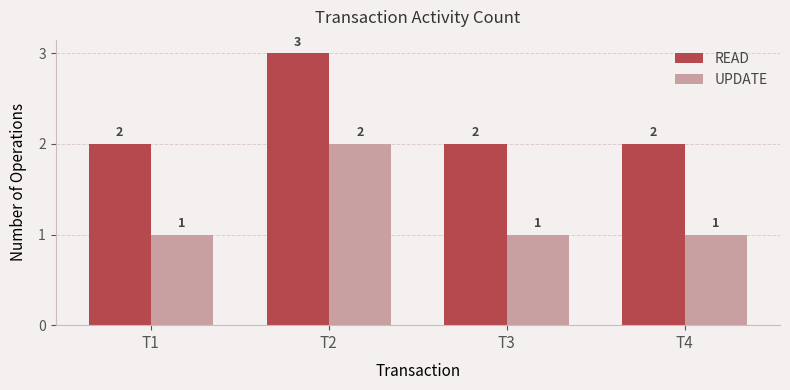

What is the minimum value shown in the chart?

1